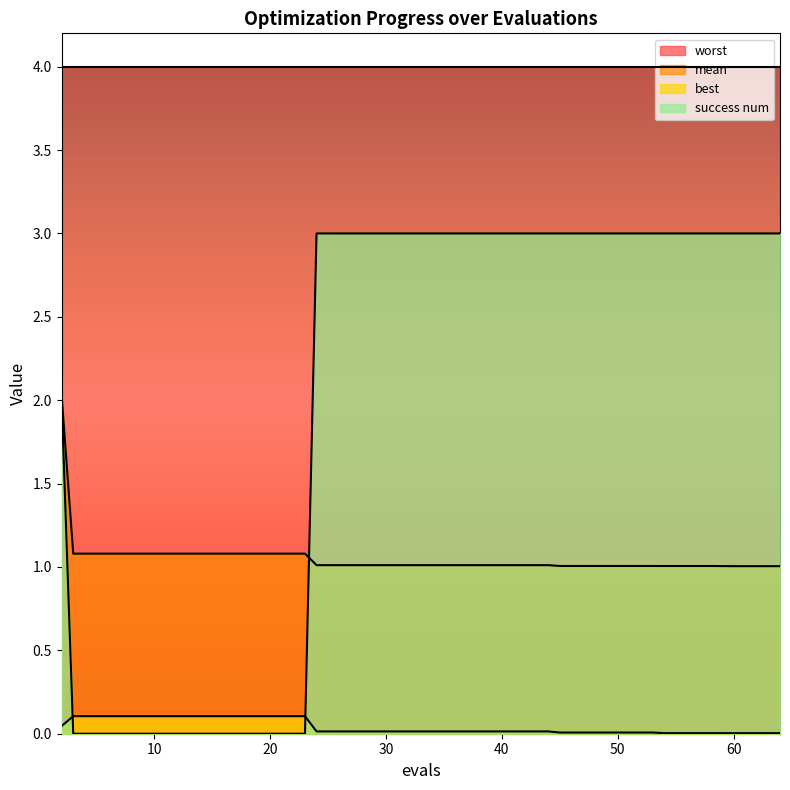

Which series has the largest total across all categories?

success num